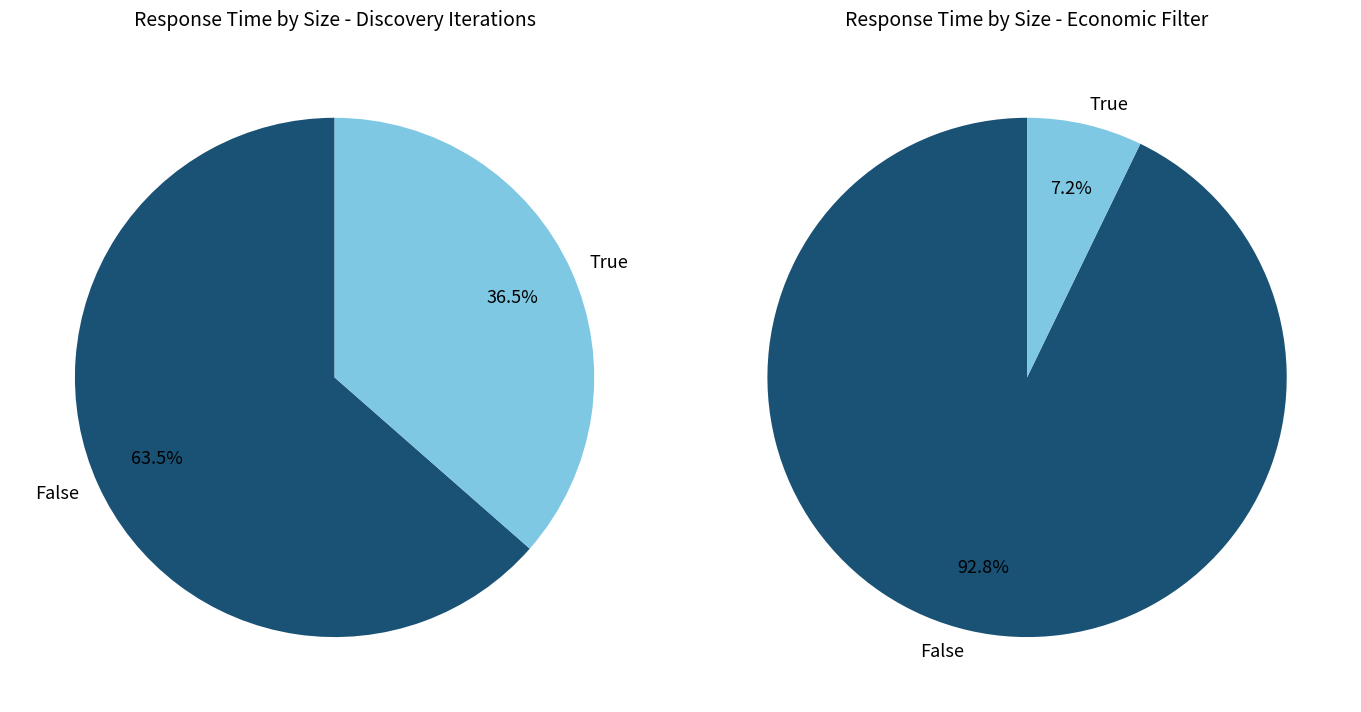

Is it true that 168 is 16% of the pie?

False